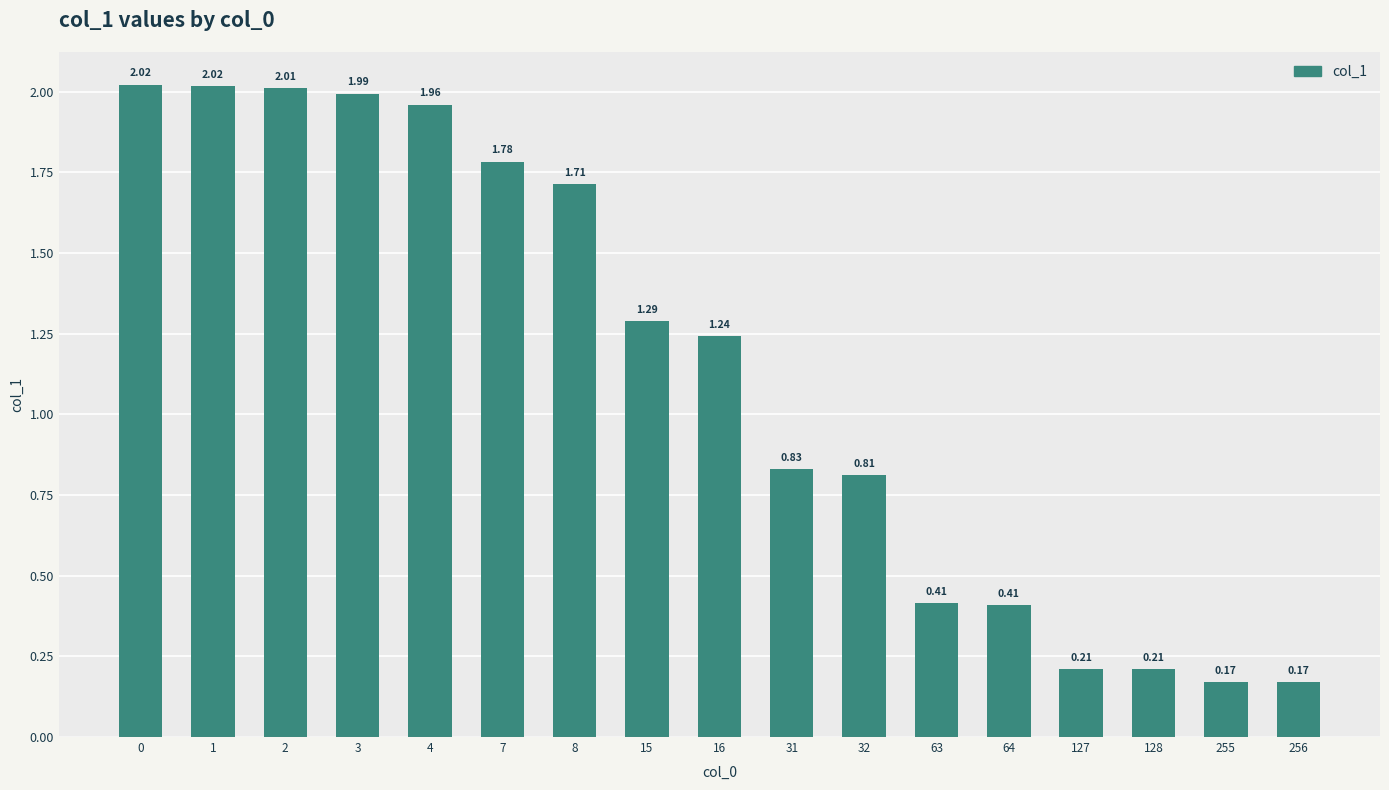

What is the sum of the values at 255 and 63?

0.6